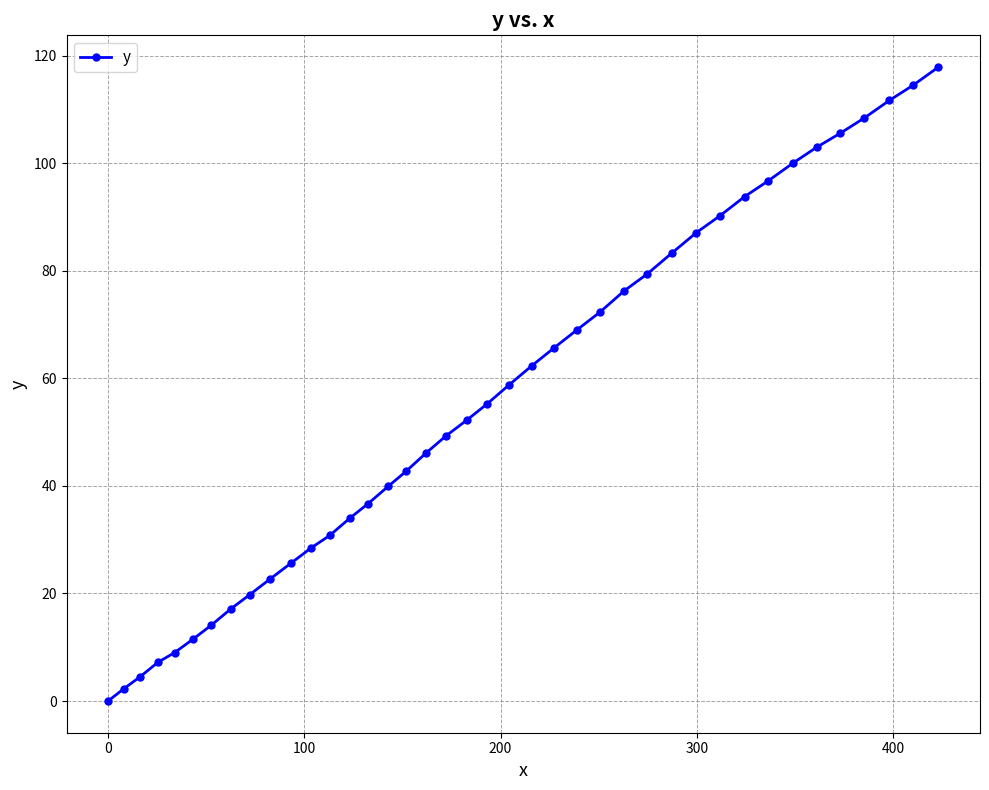

How many positive values are there?

39